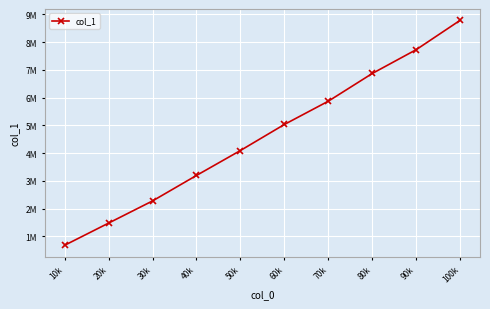

What is the difference between the values at 100k and 50k?

4695672